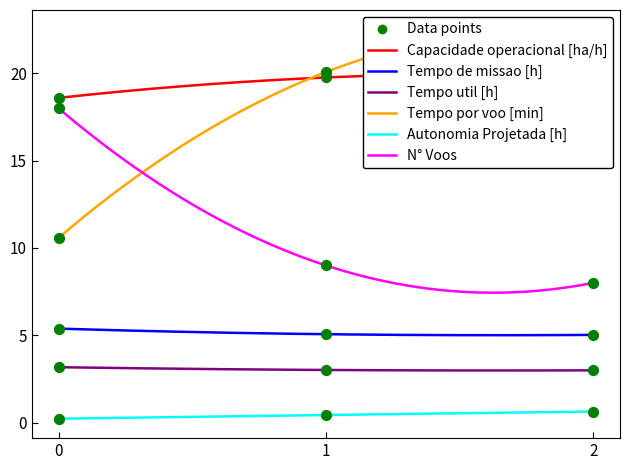

At which category is the sum across all series the highest?

2